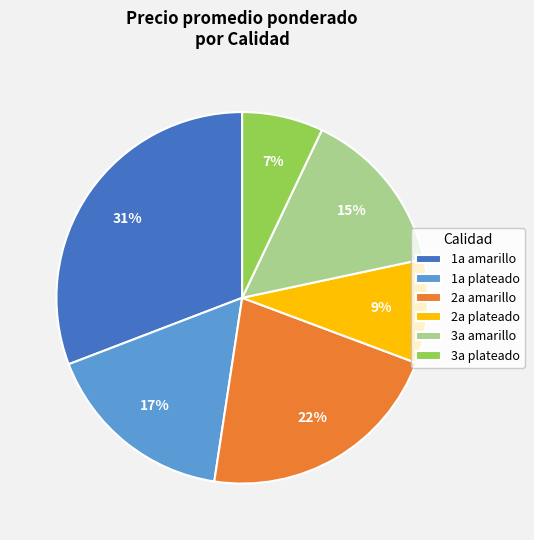

To the nearest percent, what is the average slice percentage?

17%